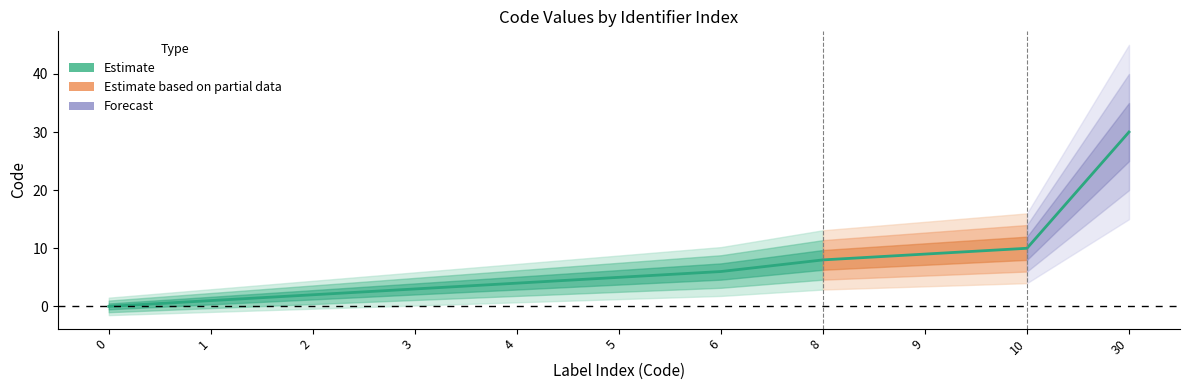

The value at 9 is 14. True or false?

False